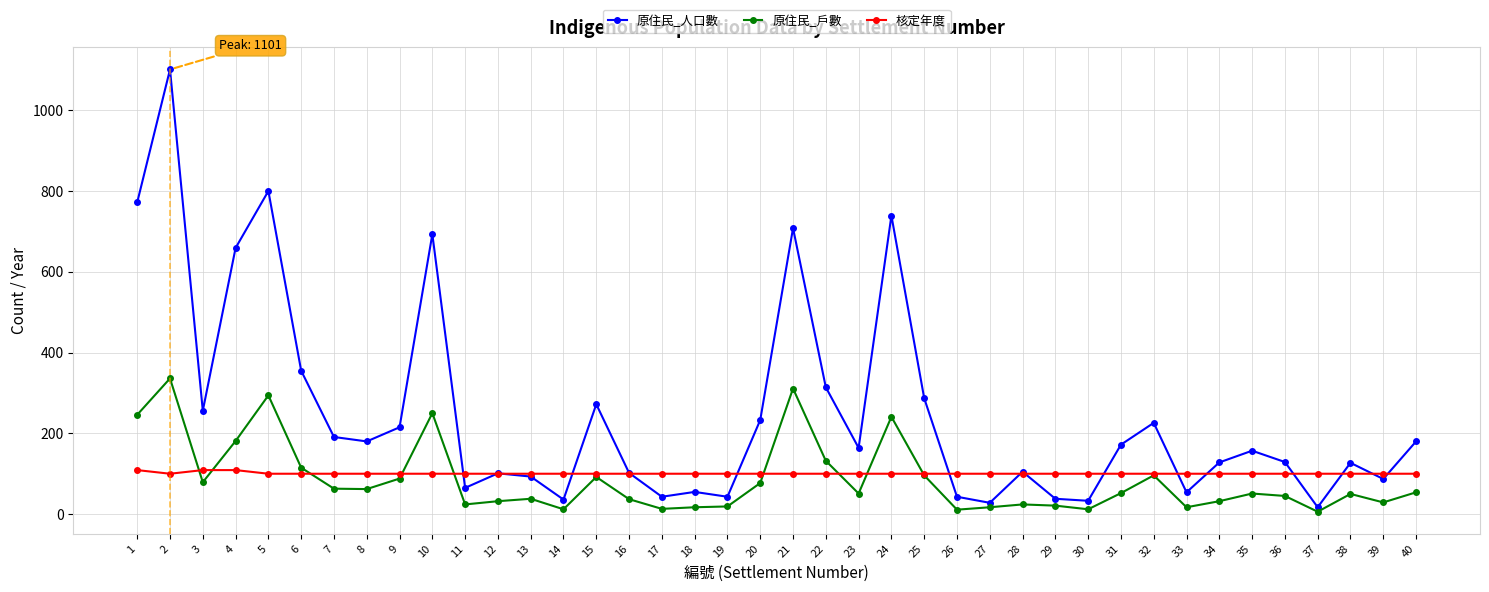

Which series has the largest total across all categories?

原住民_人口數